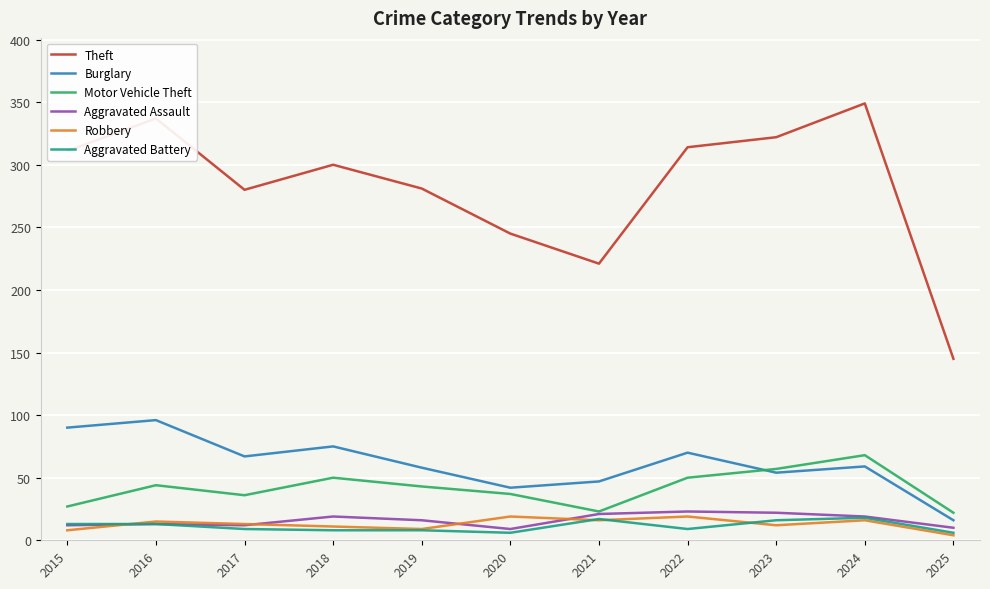

What is the total value across all series at 2023?

483